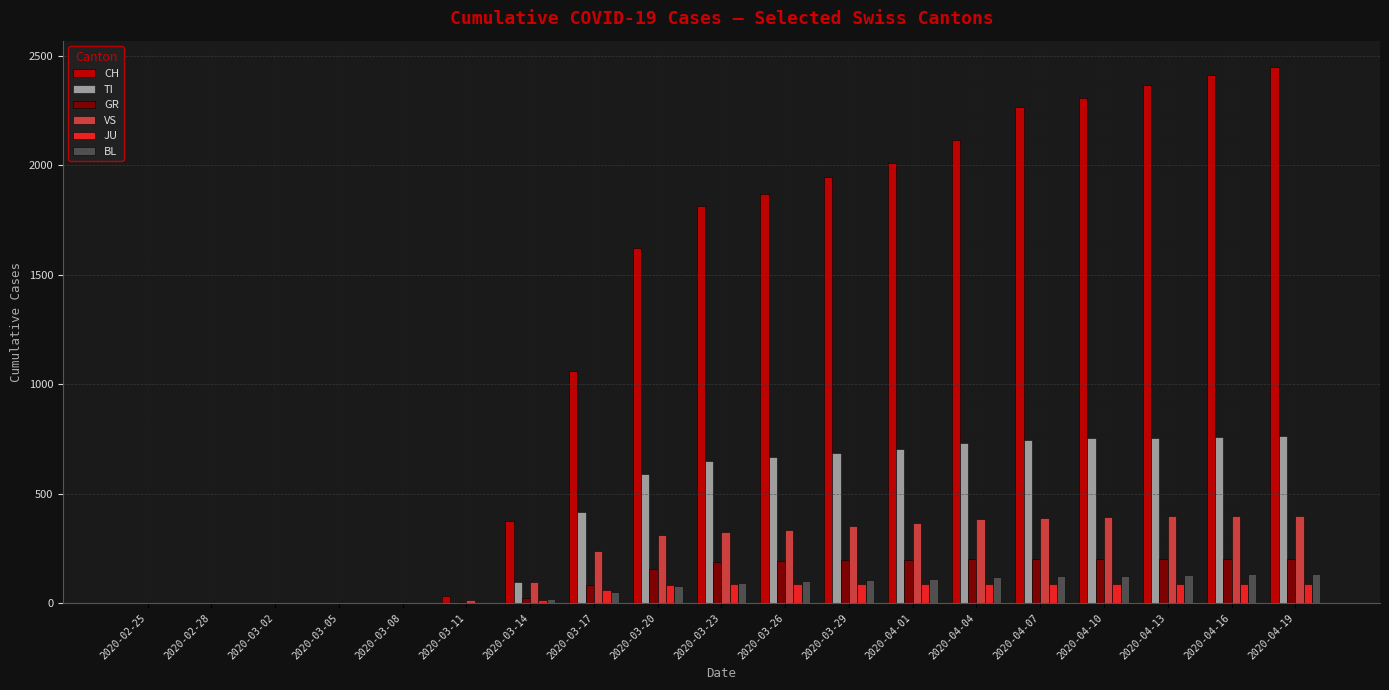

The value of JU at 2020-04-16 is 89. True or false?

True